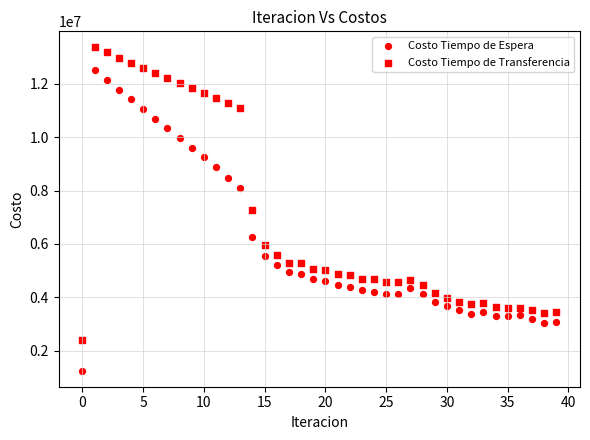

How many data points are displayed?

80